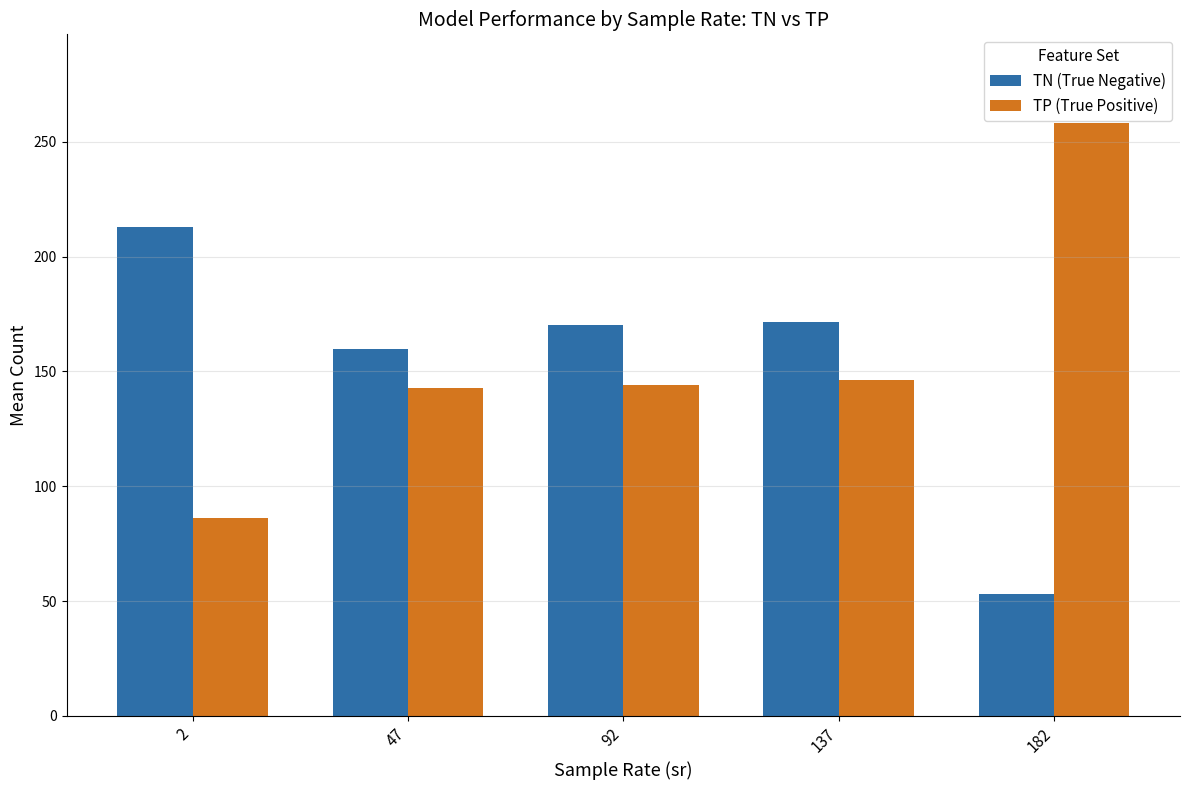

How many data points in TP (True Positive) are less than 144?

2